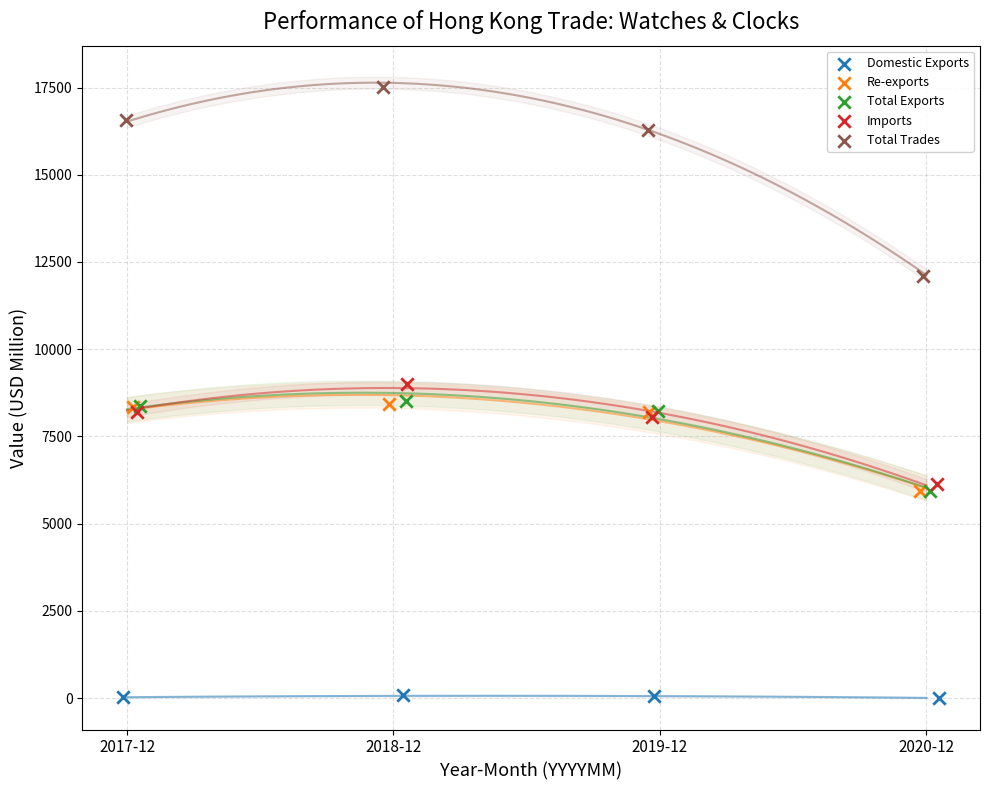

Which series reaches the maximum Y coordinate?

Total Trades